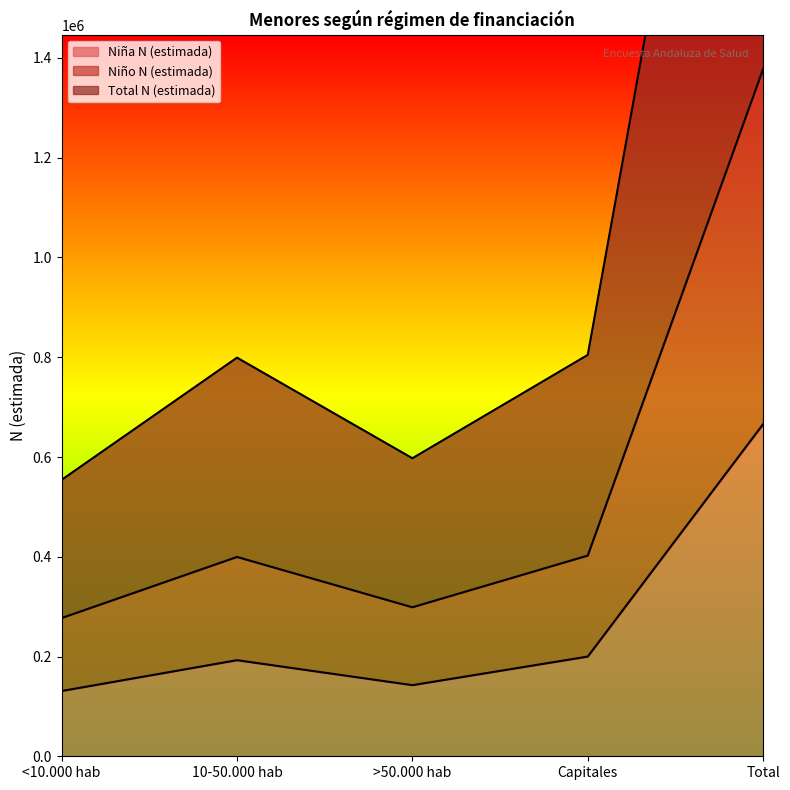

How many data points in Niña N (estimada) are above 192647?

2